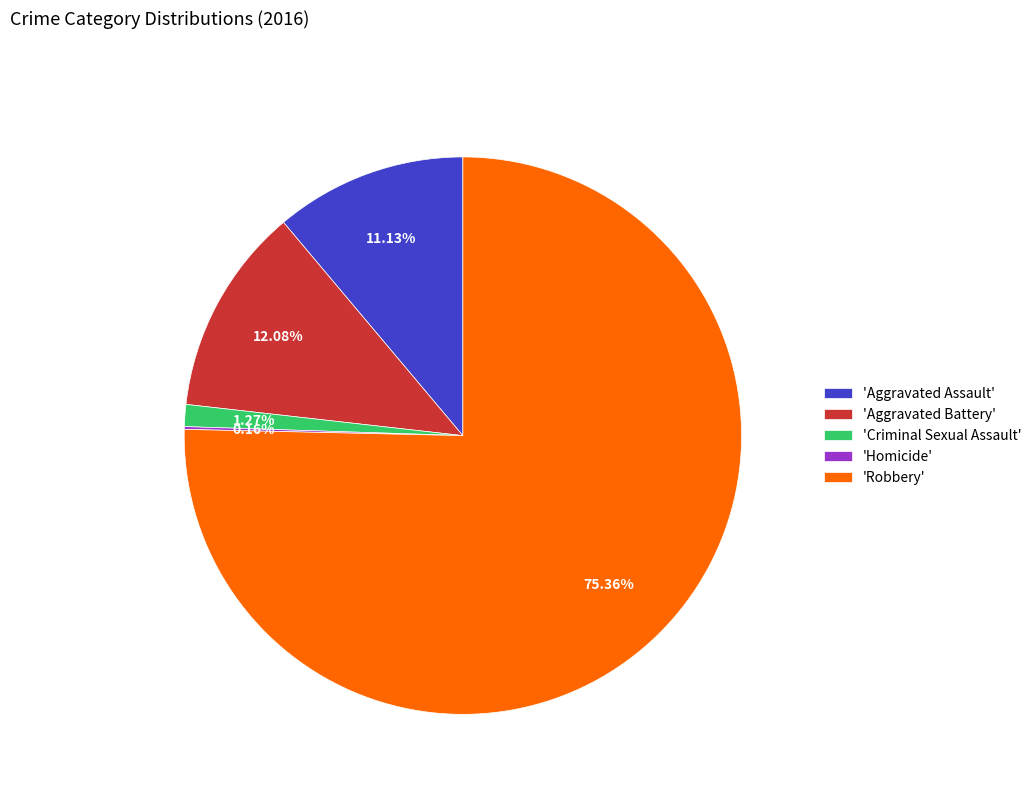

Which has a higher value, 'Criminal Sexual Assault' or 'Aggravated Assault'?

'Aggravated Assault'